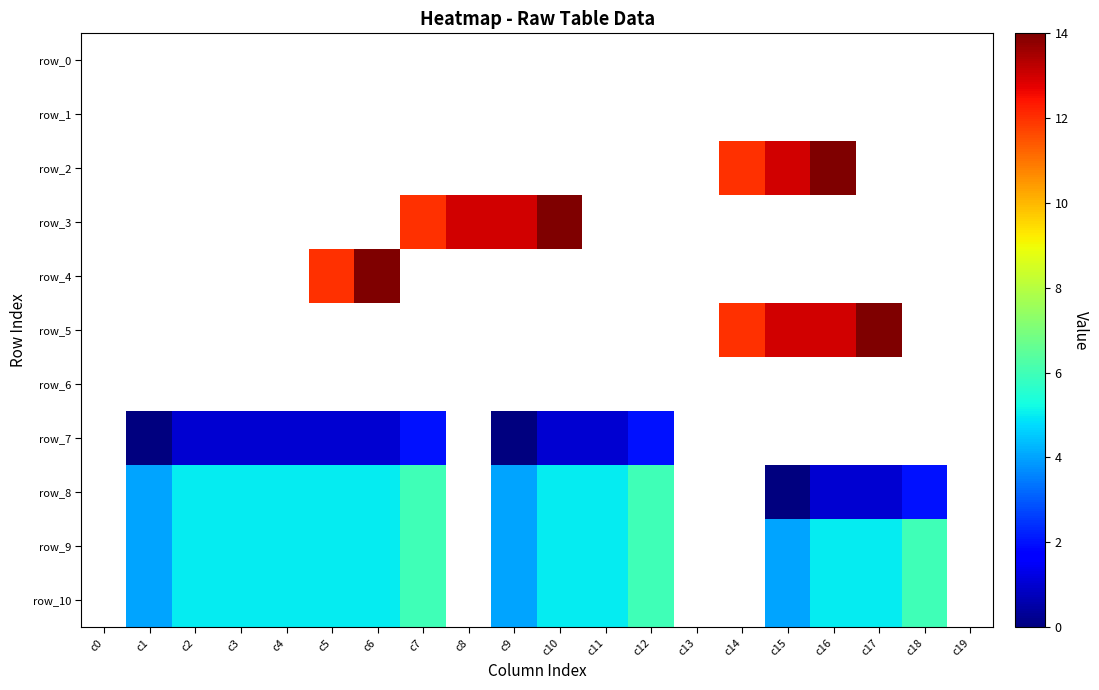

At c11, list the series in order from largest to smallest.

row_8, row_9, row_10, row_0, row_1, row_2, row_3, row_4, row_5, row_6, row_7